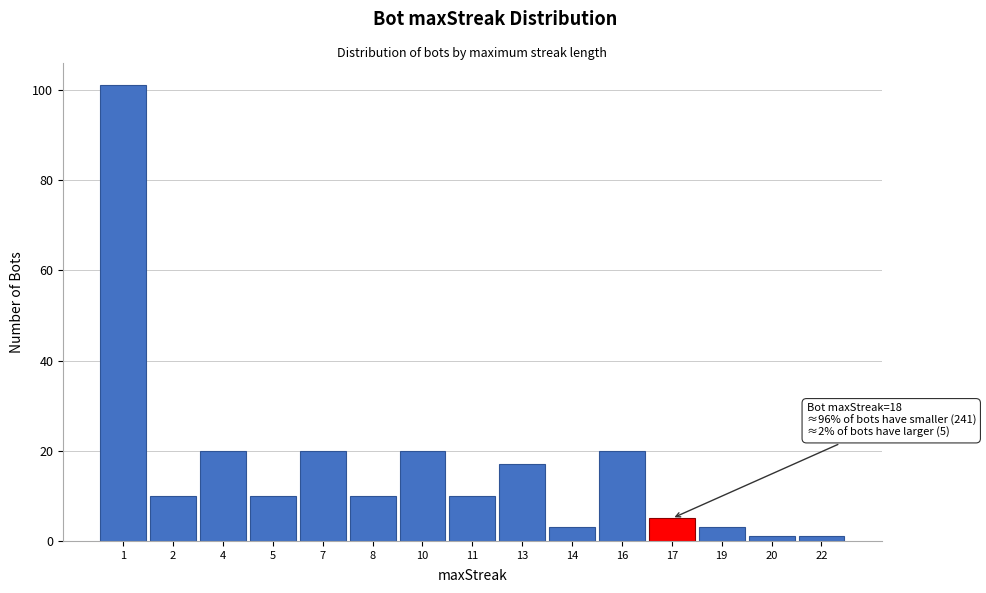

Reading right to left, extract all data points from this chart.

1	1	3	5	20	3	17	10	20	10	20	10	20	10	101